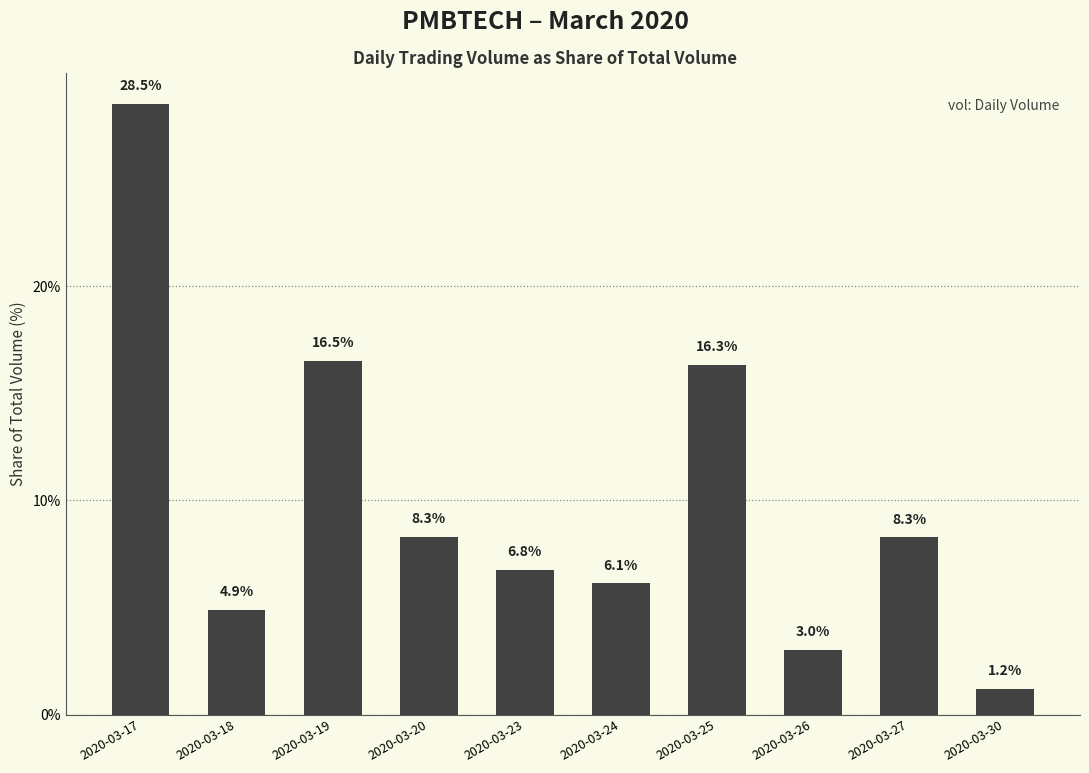

Where does the data first go above 8?

2020-03-17